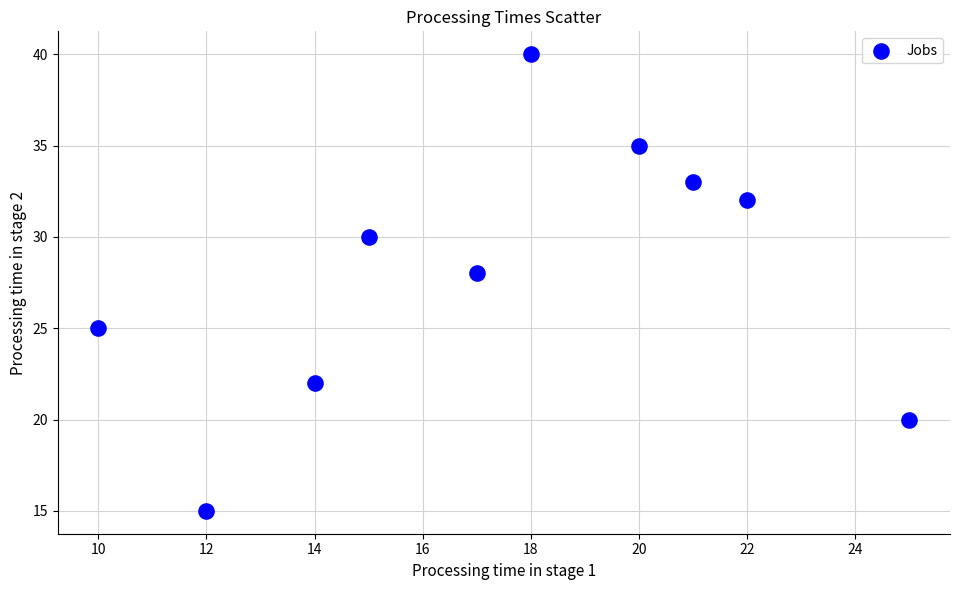

What is the range of X values (max minus min)?

15